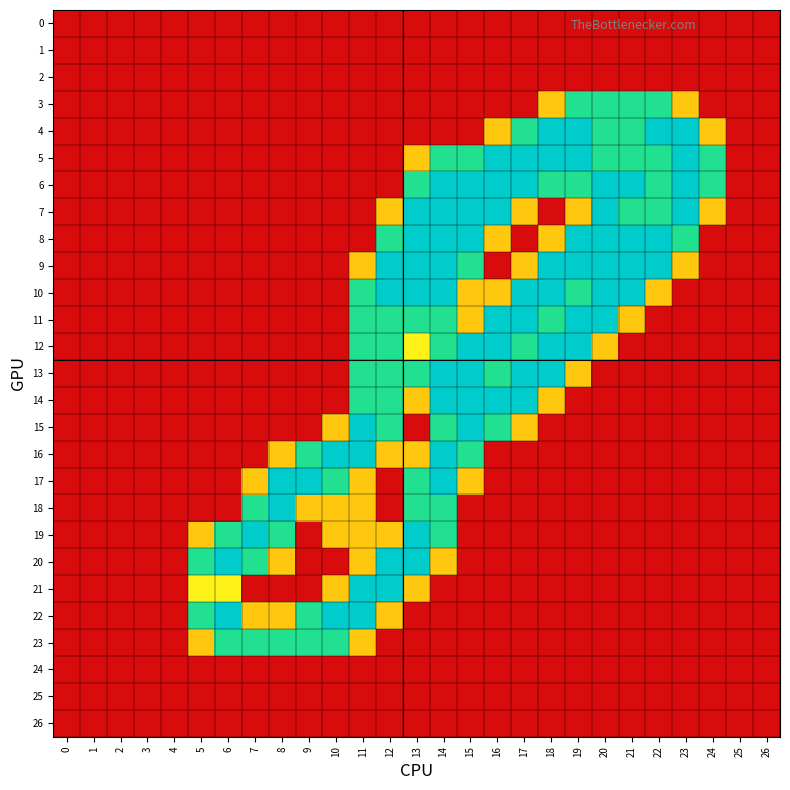

Reading left to right, transcribe all the data shown in this chart.

0: 0=0.0	1=0.0	2=0.0	3=0.0	4=0.0	5=0.0	6=0.0	7=0.0	8=0.0	9=0.0	10=0.0	11=0.0	12=0.0	13=0.0	14=0.0	15=0.0	16=0.0	17=0.0	18=0.0	19=0.0	20=0.0	21=0.0	22=0.0	23=0.0	24=0.0	25=0.0	26=0.0
1: 0=0.0	1=0.0	2=0.0	3=0.0	4=0.0	5=0.0	6=0.0	7=0.0	8=0.0	9=0.0	10=0.0	11=0.0	12=0.0	13=0.0	14=0.0	15=0.0	16=0.0	17=0.0	18=0.0	19=0.0	20=0.0	21=0.0	22=0.0	23=0.0	24=0.0	25=0.0	26=0.0
2: 0=0.0	1=0.0	2=0.0	3=0.0	4=0.0	5=0.0	6=0.0	7=0.0	8=0.0	9=0.0	10=0.0	11=0.0	12=0.0	13=0.0	14=0.0	15=0.0	16=0.0	17=0.0	18=0.0	19=0.0	20=0.0	21=0.0	22=0.0	23=0.0	24=0.0	25=0.0	26=0.0
3: 0=0.0	1=0.0	2=0.0	3=0.0	4=0.0	5=0.0	6=0.0	7=0.0	8=0.0	9=0.0	10=0.0	11=0.0	12=0.0	13=0.0	14=0.0	15=0.0	16=0.0	17=0.0	18=0.8	19=1.5	20=1.5	21=1.5	22=1.5	23=0.8	24=0.0	25=0.0	26=0.0
4: 0=0.0	1=0.0	2=0.0	3=0.0	4=0.0	5=0.0	6=0.0	7=0.0	8=0.0	9=0.0	10=0.0	11=0.0	12=0.0	13=0.0	14=0.0	15=0.0	16=0.8	17=1.5	18=2.0	19=2.0	20=1.5	21=1.5	22=2.0	23=2.0	24=0.8	25=0.0	26=0.0
5: 0=0.0	1=0.0	2=0.0	3=0.0	4=0.0	5=0.0	6=0.0	7=0.0	8=0.0	9=0.0	10=0.0	11=0.0	12=0.0	13=0.8	14=1.5	15=1.5	16=2.0	17=2.0	18=2.0	19=2.0	20=1.5	21=1.5	22=1.5	23=2.0	24=1.5	25=0.0	26=0.0
6: 0=0.0	1=0.0	2=0.0	3=0.0	4=0.0	5=0.0	6=0.0	7=0.0	8=0.0	9=0.0	10=0.0	11=0.0	12=0.0	13=1.5	14=2.0	15=2.0	16=2.0	17=2.0	18=1.5	19=1.5	20=2.0	21=2.0	22=1.5	23=2.0	24=1.5	25=0.0	26=0.0
7: 0=0.0	1=0.0	2=0.0	3=0.0	4=0.0	5=0.0	6=0.0	7=0.0	8=0.0	9=0.0	10=0.0	11=0.0	12=0.8	13=2.0	14=2.0	15=2.0	16=2.0	17=0.8	18=0.0	19=0.8	20=2.0	21=1.5	22=1.5	23=2.0	24=0.8	25=0.0	26=0.0
8: 0=0.0	1=0.0	2=0.0	3=0.0	4=0.0	5=0.0	6=0.0	7=0.0	8=0.0	9=0.0	10=0.0	11=0.0	12=1.5	13=2.0	14=2.0	15=2.0	16=0.8	17=0.0	18=0.8	19=2.0	20=2.0	21=2.0	22=2.0	23=1.5	24=0.0	25=0.0	26=0.0
9: 0=0.0	1=0.0	2=0.0	3=0.0	4=0.0	5=0.0	6=0.0	7=0.0	8=0.0	9=0.0	10=0.0	11=0.8	12=2.0	13=2.0	14=2.0	15=1.5	16=0.0	17=0.8	18=2.0	19=2.0	20=2.0	21=2.0	22=2.0	23=0.8	24=0.0	25=0.0	26=0.0
10: 0=0.0	1=0.0	2=0.0	3=0.0	4=0.0	5=0.0	6=0.0	7=0.0	8=0.0	9=0.0	10=0.0	11=1.5	12=2.0	13=2.0	14=2.0	15=0.8	16=0.8	17=2.0	18=2.0	19=1.5	20=2.0	21=2.0	22=0.8	23=0.0	24=0.0	25=0.0	26=0.0
11: 0=0.0	1=0.0	2=0.0	3=0.0	4=0.0	5=0.0	6=0.0	7=0.0	8=0.0	9=0.0	10=0.0	11=1.5	12=1.5	13=1.5	14=1.5	15=0.8	16=2.0	17=2.0	18=1.5	19=2.0	20=2.0	21=0.8	22=0.0	23=0.0	24=0.0	25=0.0	26=0.0
12: 0=0.0	1=0.0	2=0.0	3=0.0	4=0.0	5=0.0	6=0.0	7=0.0	8=0.0	9=0.0	10=0.0	11=1.5	12=1.5	13=1.0	14=1.5	15=2.0	16=2.0	17=1.5	18=2.0	19=2.0	20=0.8	21=0.0	22=0.0	23=0.0	24=0.0	25=0.0	26=0.0
13: 0=0.0	1=0.0	2=0.0	3=0.0	4=0.0	5=0.0	6=0.0	7=0.0	8=0.0	9=0.0	10=0.0	11=1.5	12=1.5	13=1.5	14=2.0	15=2.0	16=1.5	17=2.0	18=2.0	19=0.8	20=0.0	21=0.0	22=0.0	23=0.0	24=0.0	25=0.0	26=0.0
14: 0=0.0	1=0.0	2=0.0	3=0.0	4=0.0	5=0.0	6=0.0	7=0.0	8=0.0	9=0.0	10=0.0	11=1.5	12=1.5	13=0.8	14=2.0	15=2.0	16=2.0	17=2.0	18=0.8	19=0.0	20=0.0	21=0.0	22=0.0	23=0.0	24=0.0	25=0.0	26=0.0
15: 0=0.0	1=0.0	2=0.0	3=0.0	4=0.0	5=0.0	6=0.0	7=0.0	8=0.0	9=0.0	10=0.8	11=2.0	12=1.5	13=0.0	14=1.5	15=2.0	16=1.5	17=0.8	18=0.0	19=0.0	20=0.0	21=0.0	22=0.0	23=0.0	24=0.0	25=0.0	26=0.0
16: 0=0.0	1=0.0	2=0.0	3=0.0	4=0.0	5=0.0	6=0.0	7=0.0	8=0.8	9=1.5	10=2.0	11=2.0	12=0.8	13=0.8	14=2.0	15=1.5	16=0.0	17=0.0	18=0.0	19=0.0	20=0.0	21=0.0	22=0.0	23=0.0	24=0.0	25=0.0	26=0.0
17: 0=0.0	1=0.0	2=0.0	3=0.0	4=0.0	5=0.0	6=0.0	7=0.8	8=2.0	9=2.0	10=1.5	11=0.8	12=0.0	13=1.5	14=2.0	15=0.8	16=0.0	17=0.0	18=0.0	19=0.0	20=0.0	21=0.0	22=0.0	23=0.0	24=0.0	25=0.0	26=0.0
18: 0=0.0	1=0.0	2=0.0	3=0.0	4=0.0	5=0.0	6=0.0	7=1.5	8=2.0	9=0.8	10=0.8	11=0.8	12=0.0	13=1.5	14=1.5	15=0.0	16=0.0	17=0.0	18=0.0	19=0.0	20=0.0	21=0.0	22=0.0	23=0.0	24=0.0	25=0.0	26=0.0
19: 0=0.0	1=0.0	2=0.0	3=0.0	4=0.0	5=0.8	6=1.5	7=2.0	8=1.5	9=0.0	10=0.8	11=0.8	12=0.8	13=2.0	14=1.5	15=0.0	16=0.0	17=0.0	18=0.0	19=0.0	20=0.0	21=0.0	22=0.0	23=0.0	24=0.0	25=0.0	26=0.0
20: 0=0.0	1=0.0	2=0.0	3=0.0	4=0.0	5=1.5	6=2.0	7=1.5	8=0.8	9=0.0	10=0.0	11=0.8	12=2.0	13=2.0	14=0.8	15=0.0	16=0.0	17=0.0	18=0.0	19=0.0	20=0.0	21=0.0	22=0.0	23=0.0	24=0.0	25=0.0	26=0.0
21: 0=0.0	1=0.0	2=0.0	3=0.0	4=0.0	5=1.0	6=1.0	7=0.0	8=0.0	9=0.0	10=0.8	11=2.0	12=2.0	13=0.8	14=0.0	15=0.0	16=0.0	17=0.0	18=0.0	19=0.0	20=0.0	21=0.0	22=0.0	23=0.0	24=0.0	25=0.0	26=0.0
22: 0=0.0	1=0.0	2=0.0	3=0.0	4=0.0	5=1.5	6=2.0	7=0.8	8=0.8	9=1.5	10=2.0	11=2.0	12=0.8	13=0.0	14=0.0	15=0.0	16=0.0	17=0.0	18=0.0	19=0.0	20=0.0	21=0.0	22=0.0	23=0.0	24=0.0	25=0.0	26=0.0
23: 0=0.0	1=0.0	2=0.0	3=0.0	4=0.0	5=0.8	6=1.5	7=1.5	8=1.5	9=1.5	10=1.5	11=0.8	12=0.0	13=0.0	14=0.0	15=0.0	16=0.0	17=0.0	18=0.0	19=0.0	20=0.0	21=0.0	22=0.0	23=0.0	24=0.0	25=0.0	26=0.0
24: 0=0.0	1=0.0	2=0.0	3=0.0	4=0.0	5=0.0	6=0.0	7=0.0	8=0.0	9=0.0	10=0.0	11=0.0	12=0.0	13=0.0	14=0.0	15=0.0	16=0.0	17=0.0	18=0.0	19=0.0	20=0.0	21=0.0	22=0.0	23=0.0	24=0.0	25=0.0	26=0.0
25: 0=0.0	1=0.0	2=0.0	3=0.0	4=0.0	5=0.0	6=0.0	7=0.0	8=0.0	9=0.0	10=0.0	11=0.0	12=0.0	13=0.0	14=0.0	15=0.0	16=0.0	17=0.0	18=0.0	19=0.0	20=0.0	21=0.0	22=0.0	23=0.0	24=0.0	25=0.0	26=0.0
26: 0=0.0	1=0.0	2=0.0	3=0.0	4=0.0	5=0.0	6=0.0	7=0.0	8=0.0	9=0.0	10=0.0	11=0.0	12=0.0	13=0.0	14=0.0	15=0.0	16=0.0	17=0.0	18=0.0	19=0.0	20=0.0	21=0.0	22=0.0	23=0.0	24=0.0	25=0.0	26=0.0